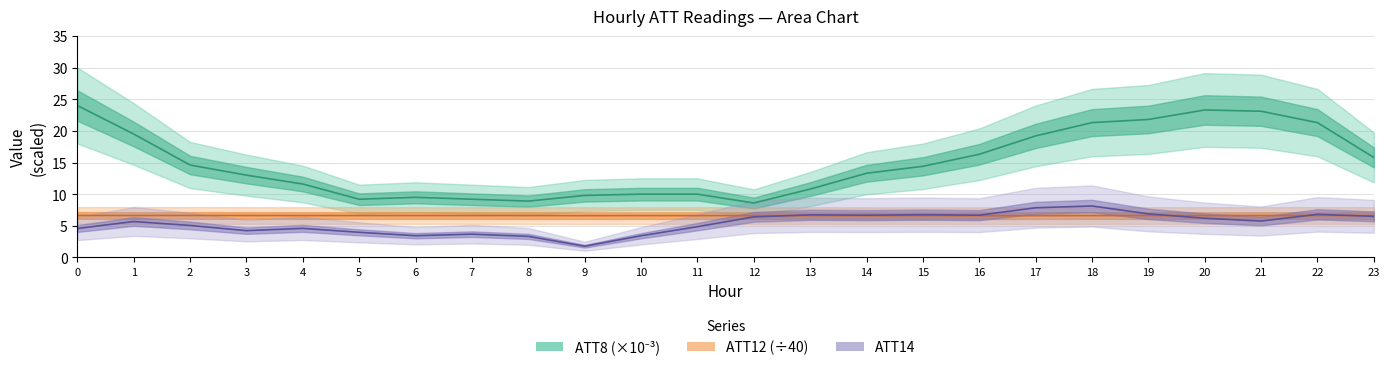

What is the smallest value displayed?

1.8